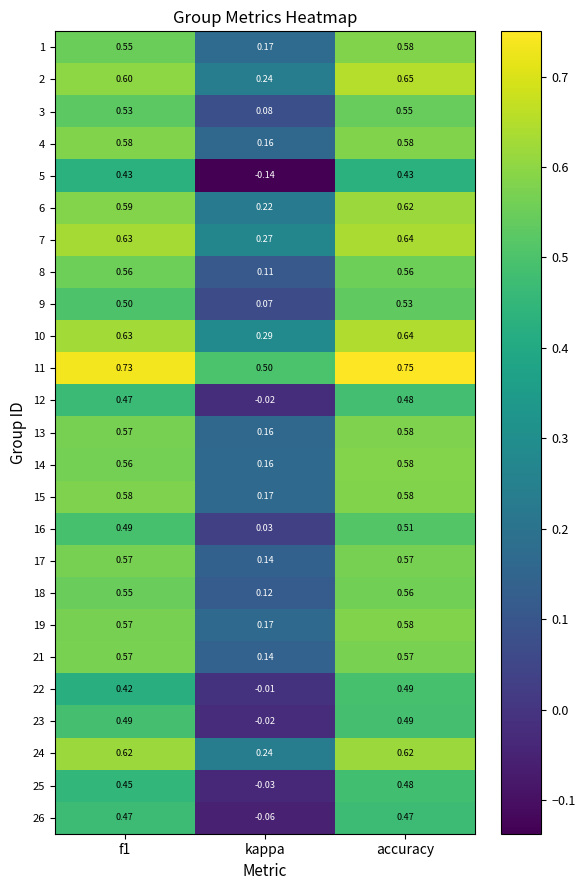

Where is 22 nearest to the value 0?

kappa